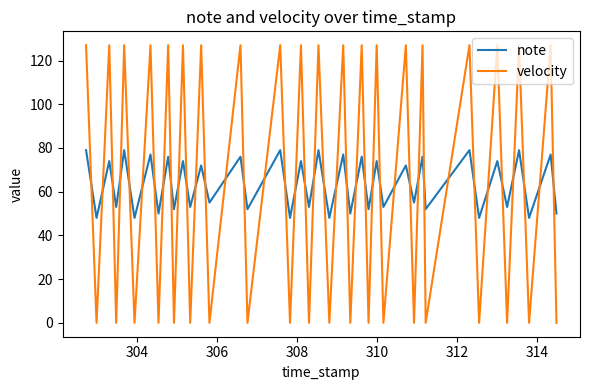

What is the difference between the maximum and minimum values in the note series?

31